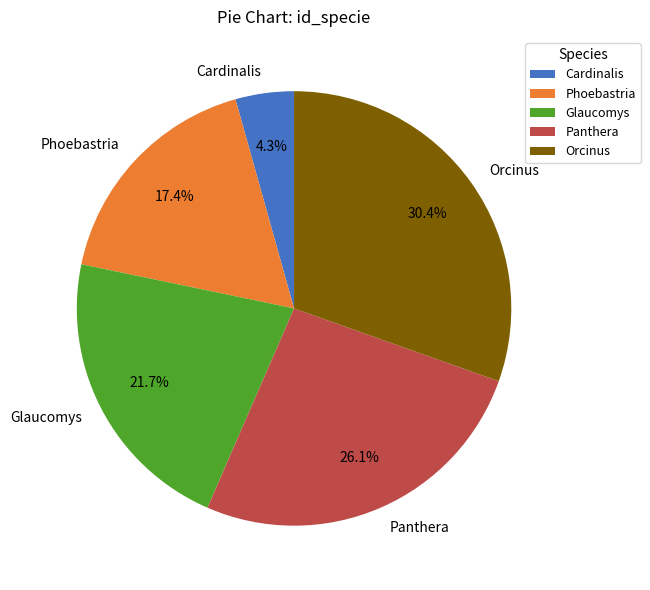

To the nearest percent, what is the difference between the largest and smallest slice percentages?

26%